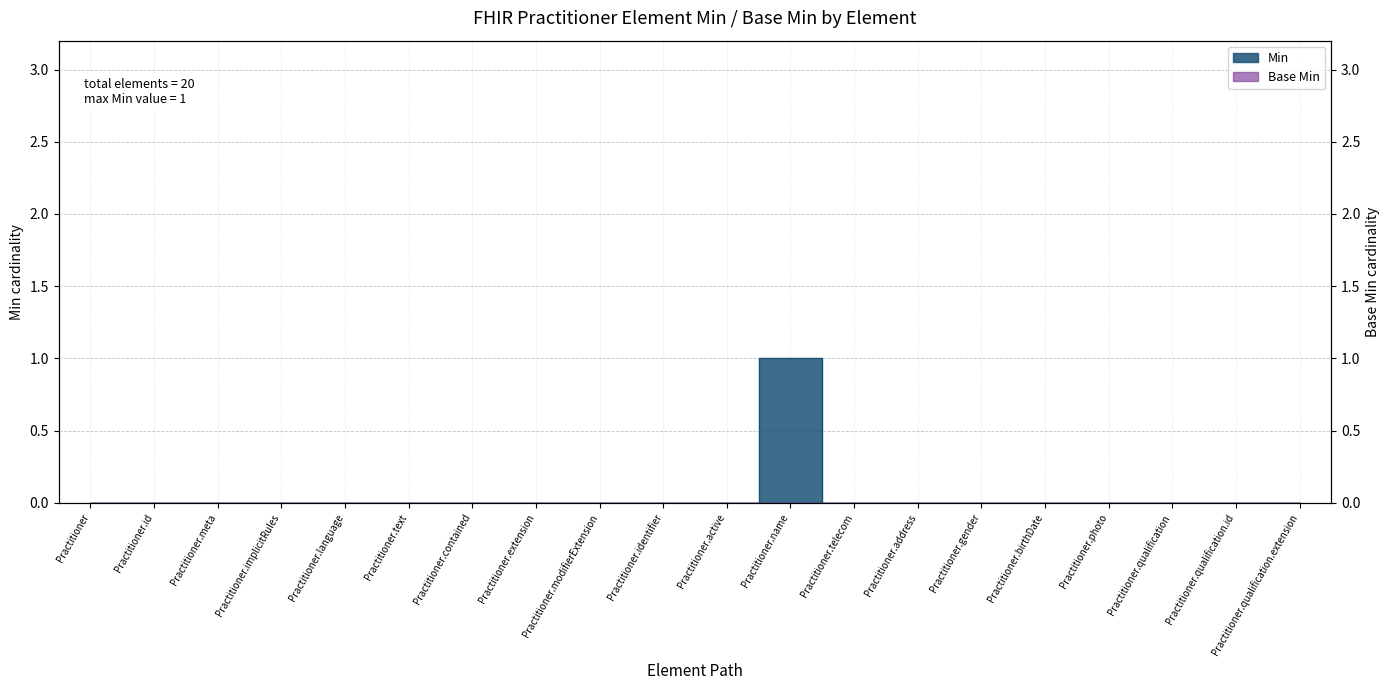

The value at Practitioner.contained is 0. True or false?

True